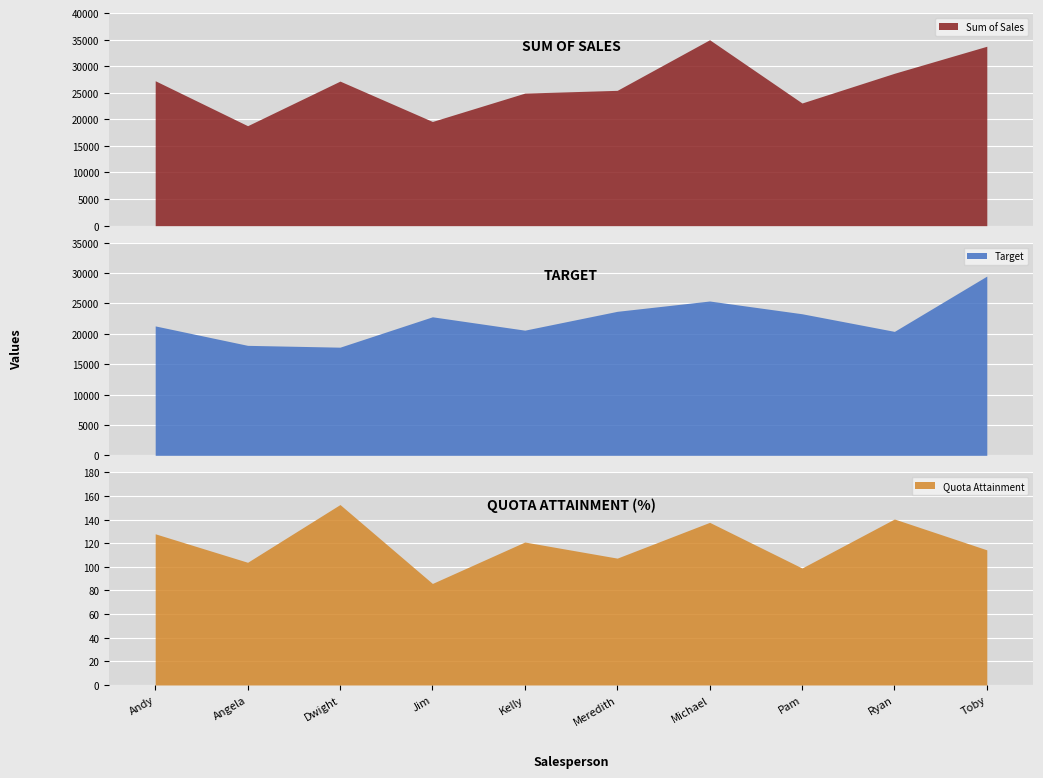

What is the average value of the Sum of Sales series?

26368.3